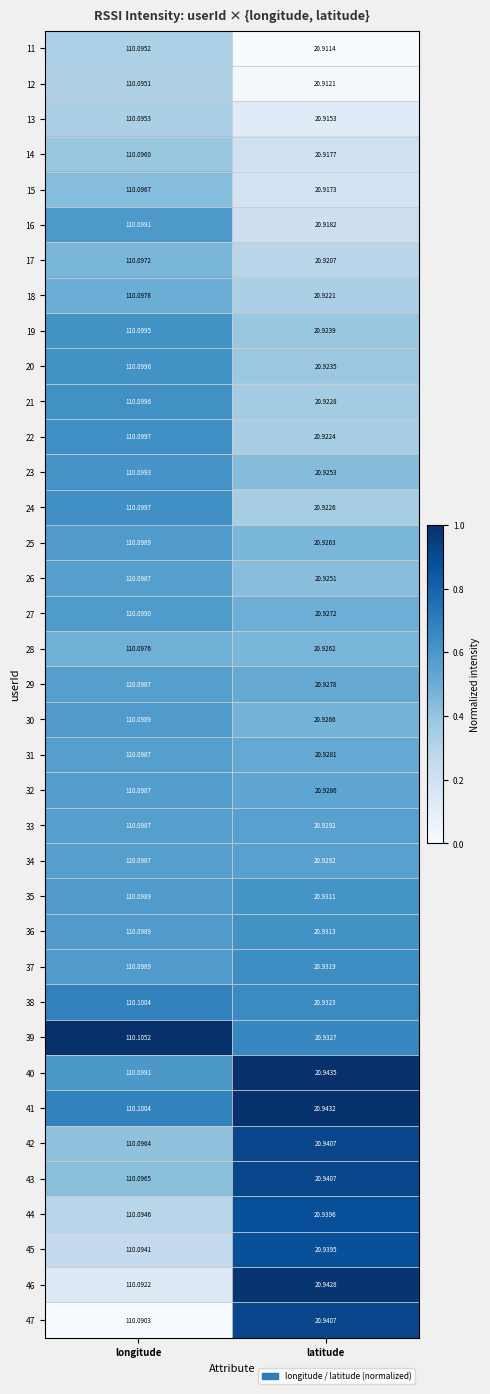

How many series are shown in this chart?

37